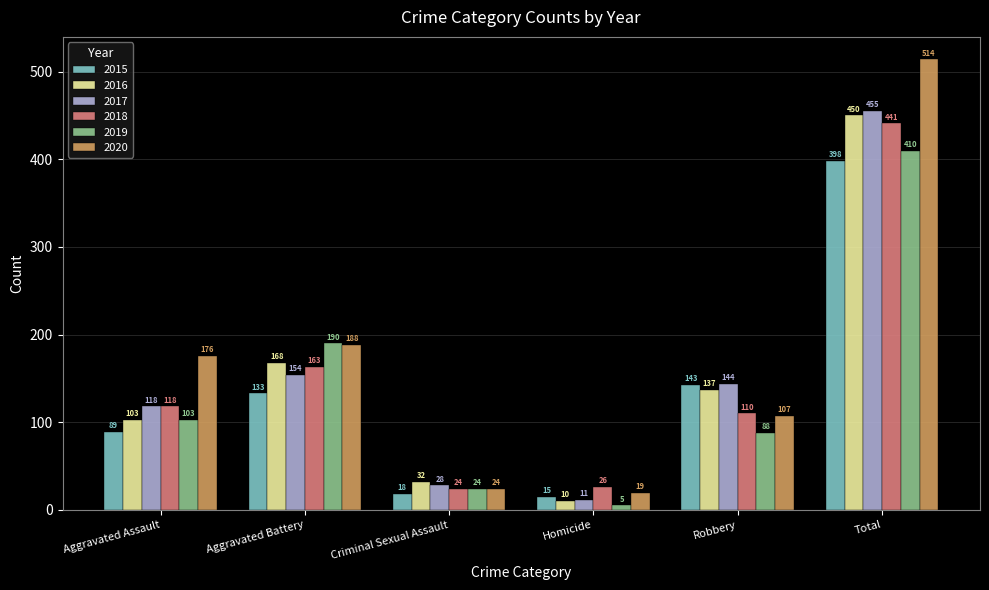

Does the chart contain any negative values?

No